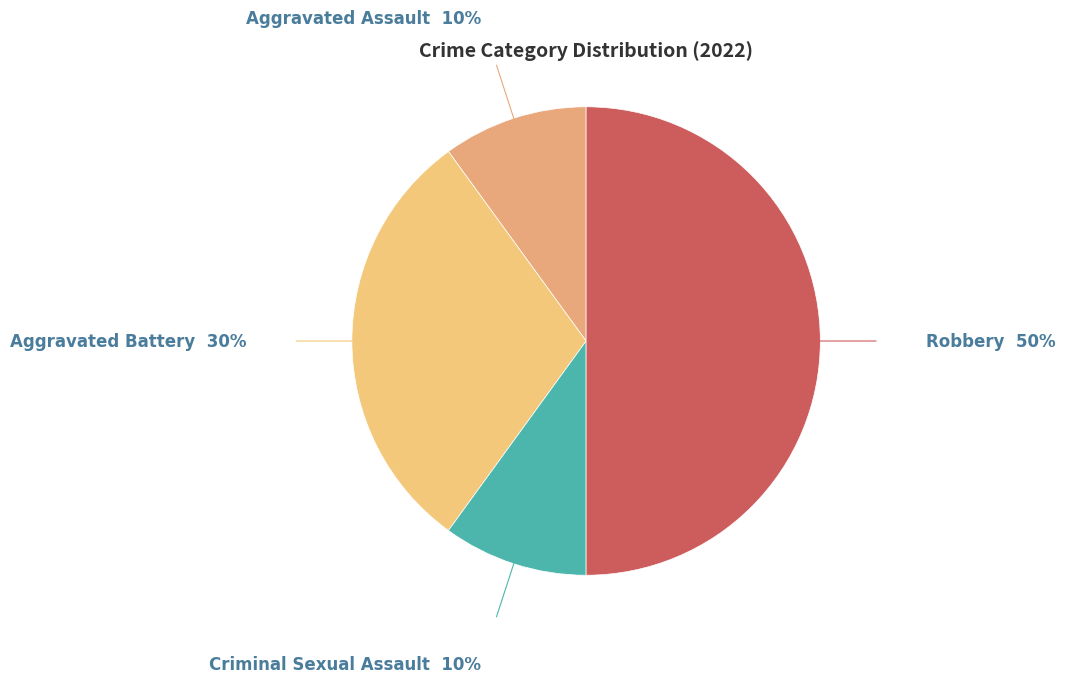

Rank the categories by value from lowest to highest.

Aggravated Assault, Criminal Sexual Assault, Aggravated Battery, Robbery